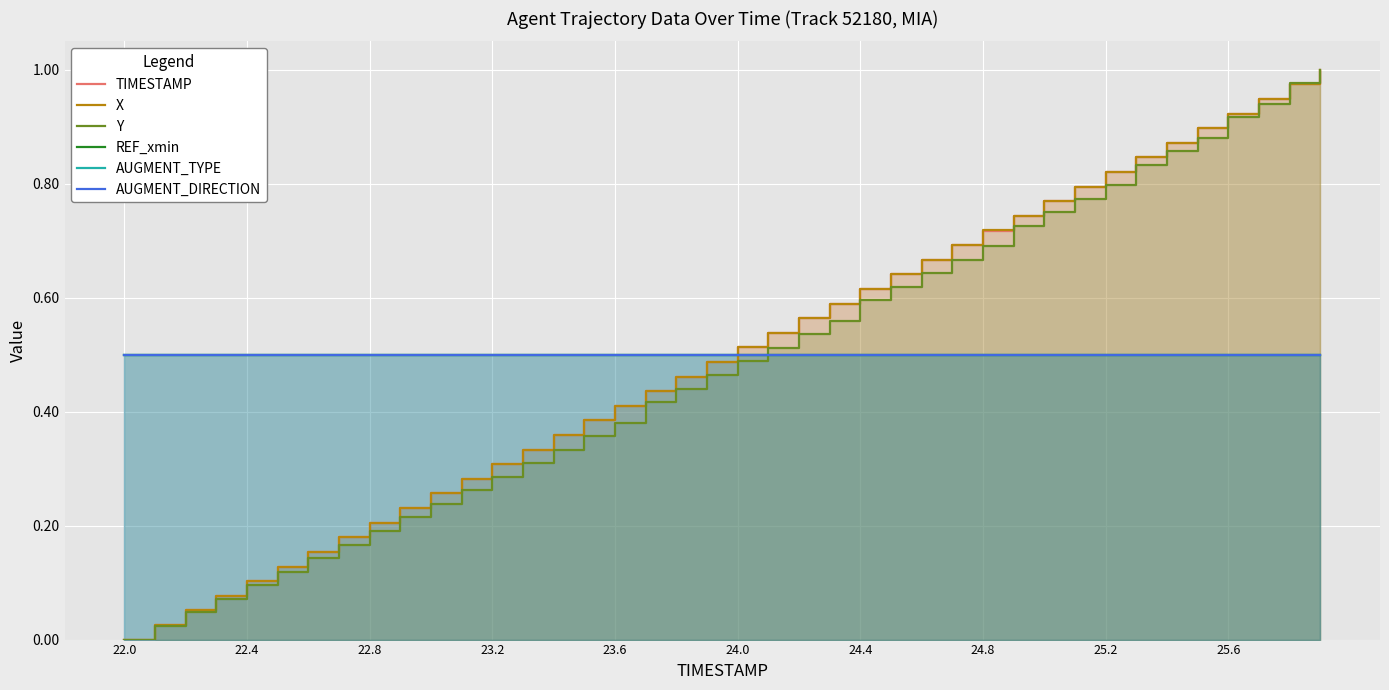

How many positive values does the TIMESTAMP series have?

39